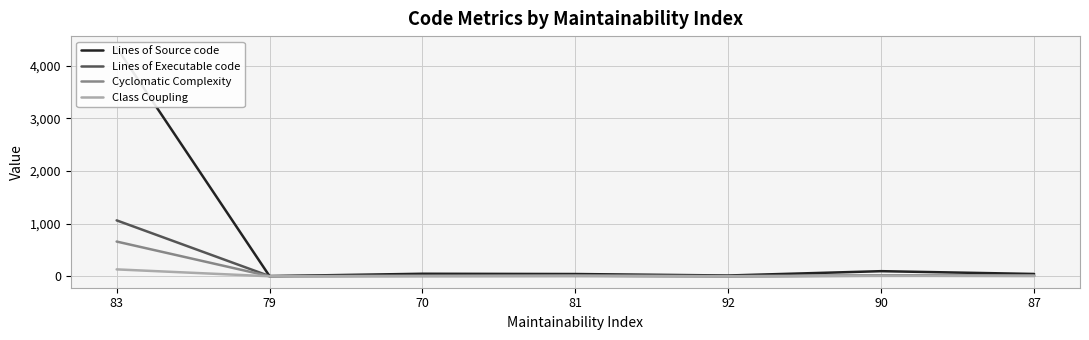

What is the label of the 2nd point from the left?

79